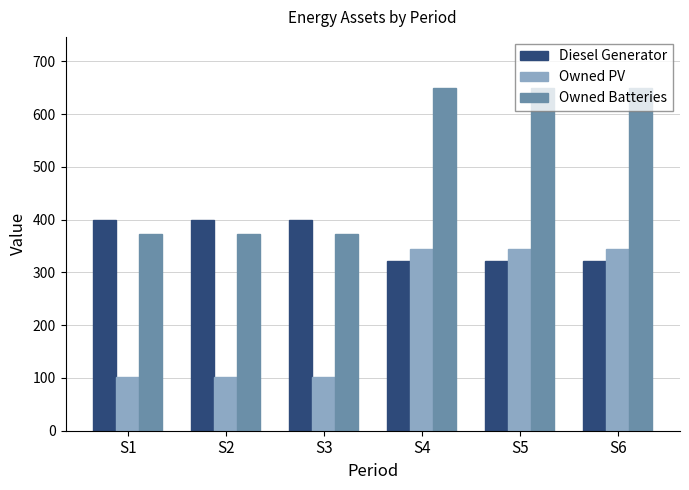

What is the difference between the Diesel Generator values at S5 and S1?

79